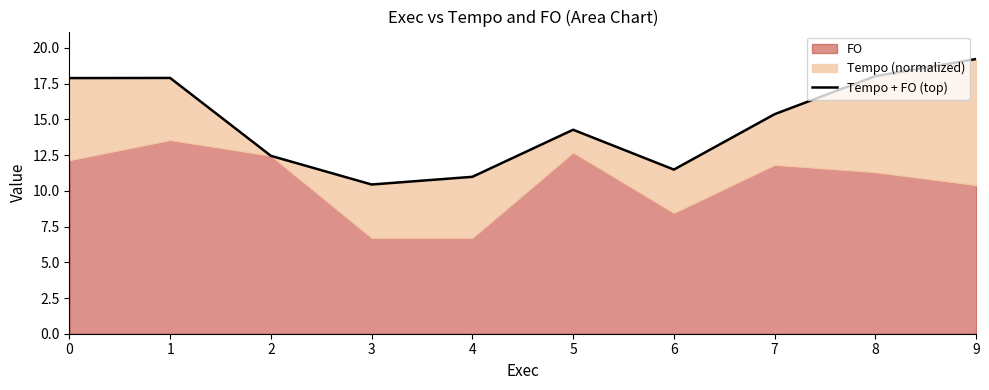

True or false: the data shows 4.7 at 4.

False